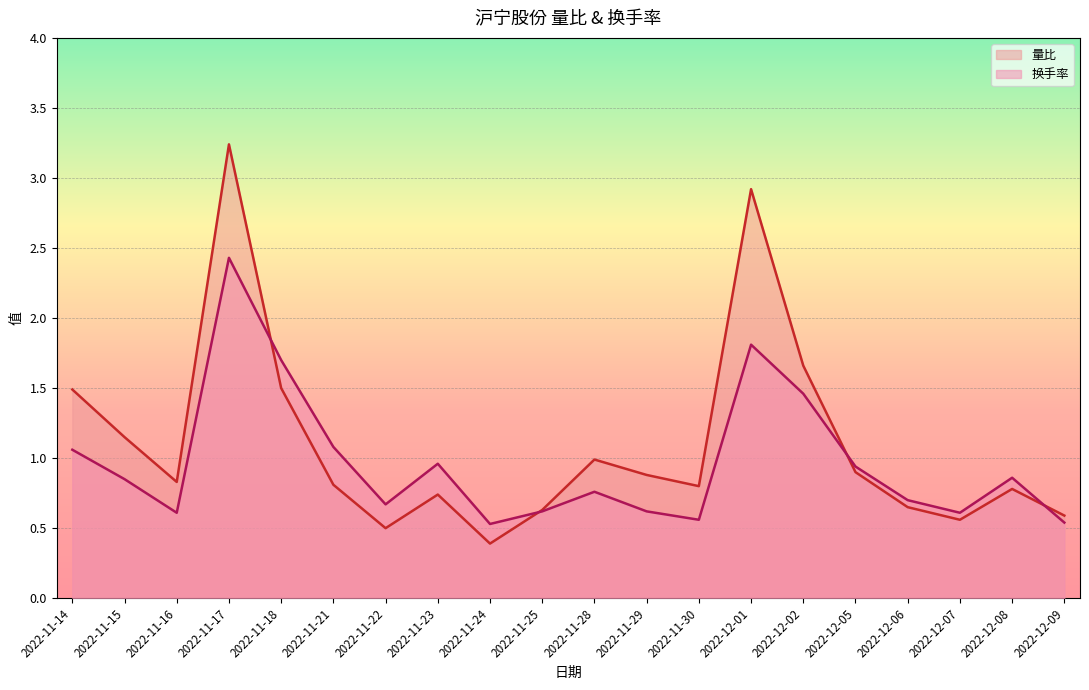

What is the maximum value shown in the chart?

3.2